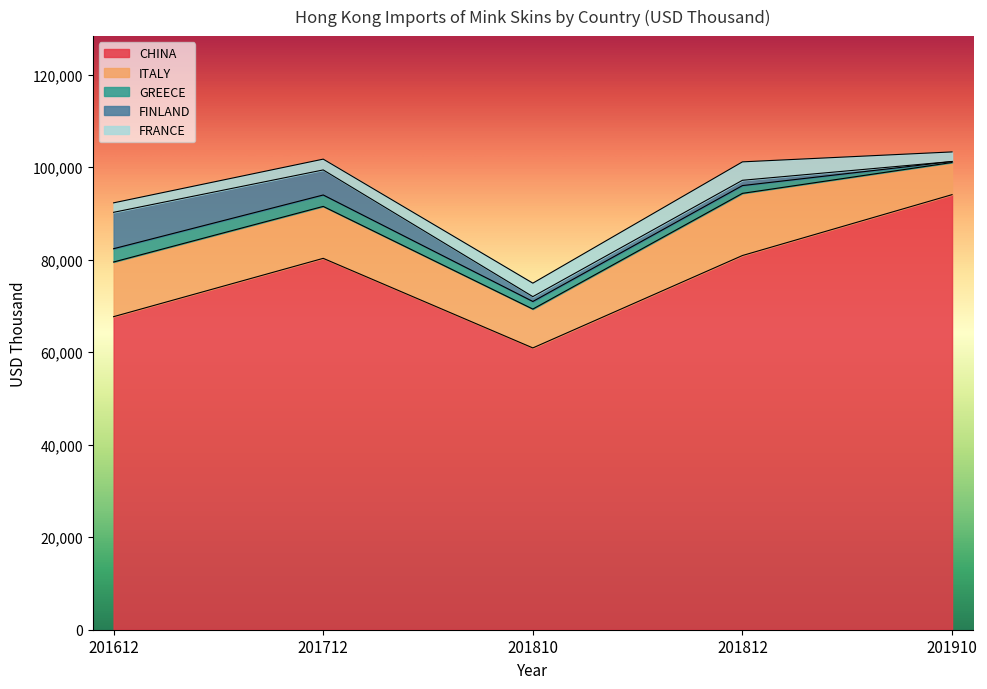

In GREECE, how many points are higher than both neighbors (excluding endpoints)?

1